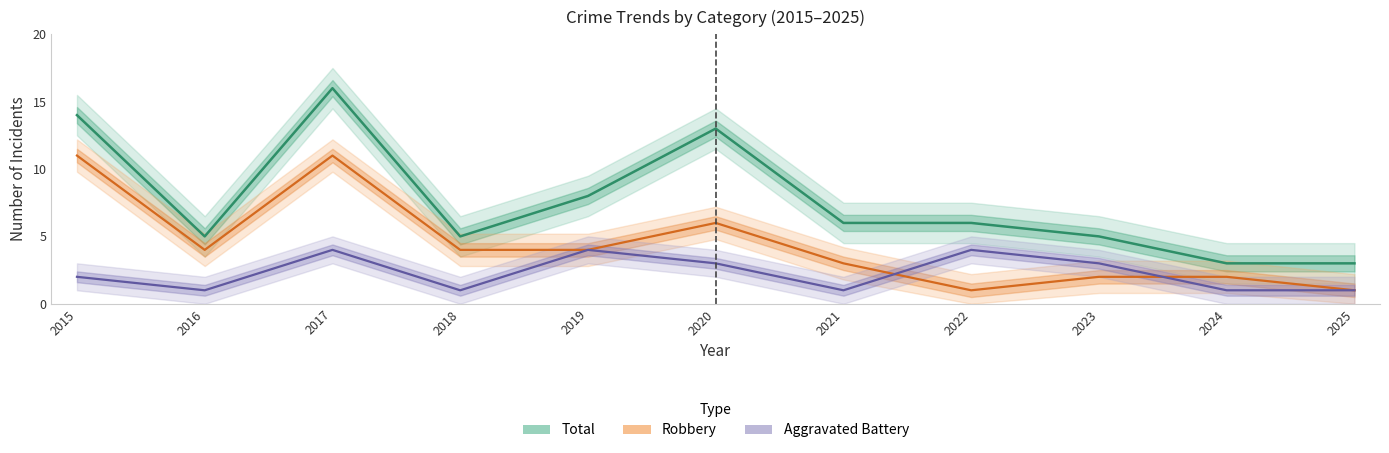

Is it true that Total equals 5 at 2016?

True